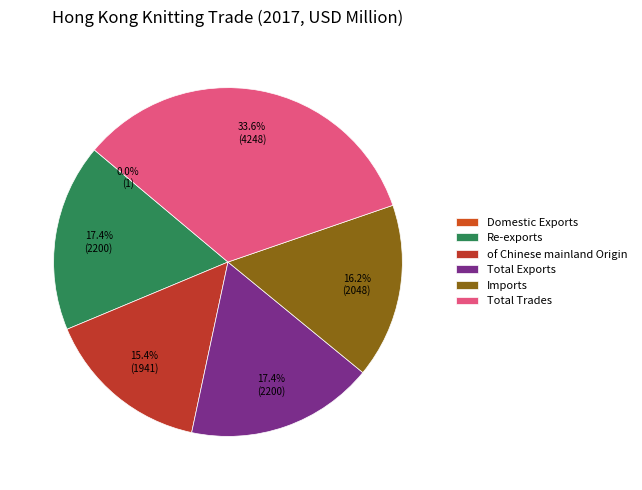

How many slices are in this pie chart?

6